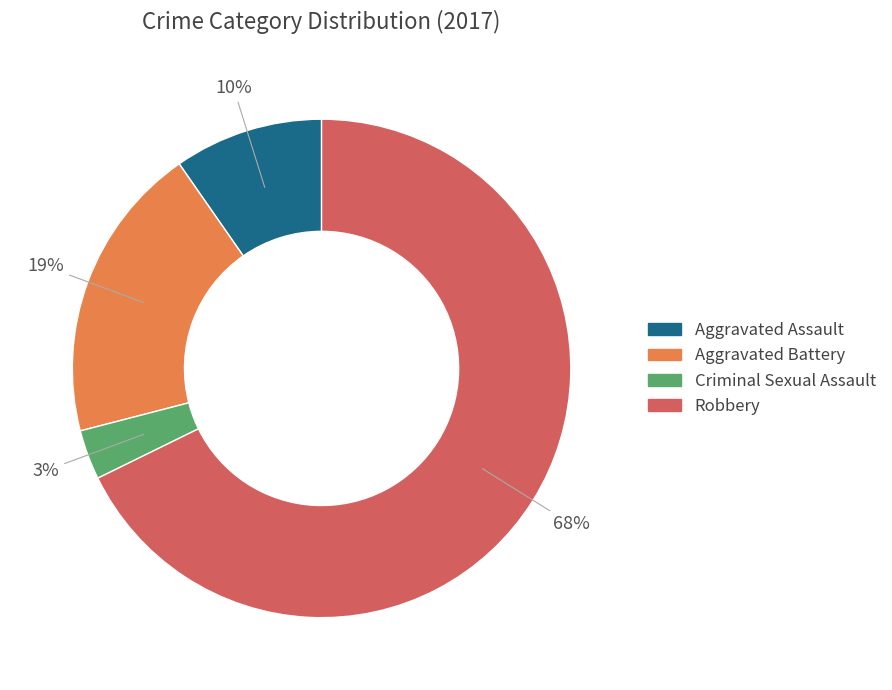

To the nearest percent, what percentage of the pie is Criminal Sexual Assault?

3%